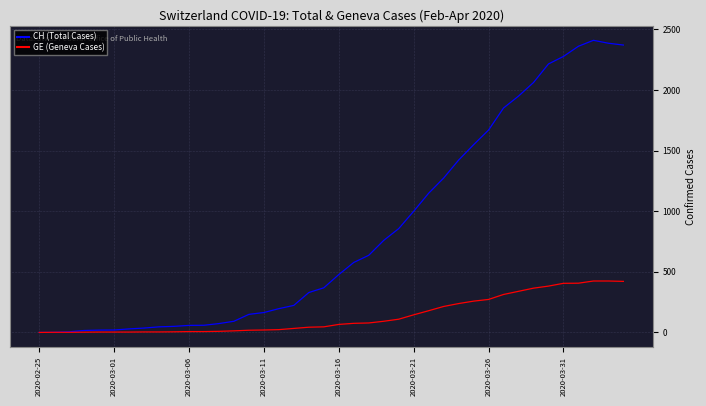

List the series in order of their overall mean, highest first.

CH (Total Cases), GE (Geneva Cases)